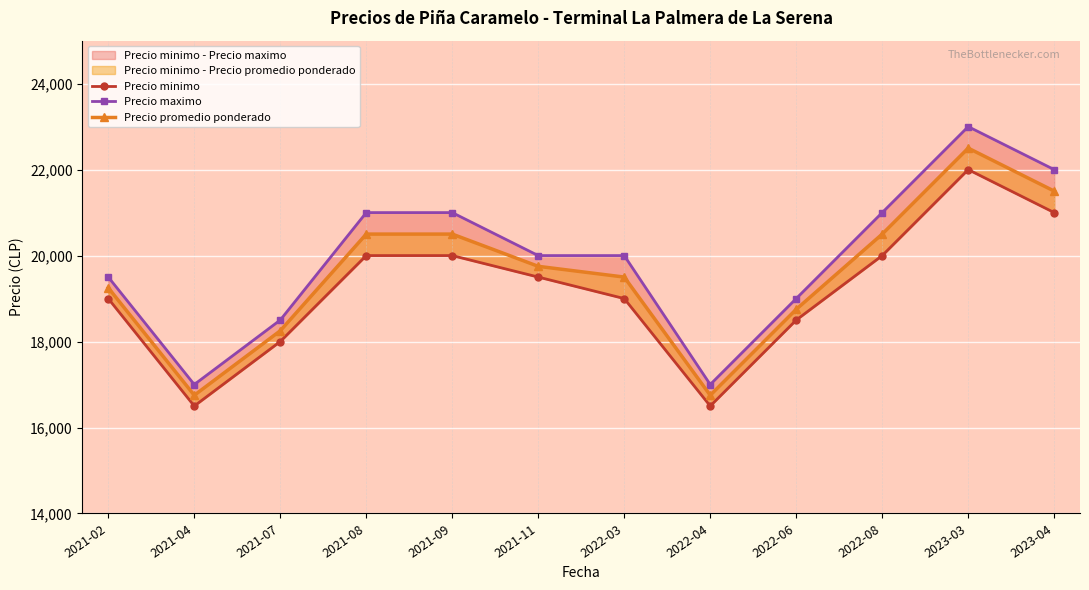

True or false: Precio minimo has a value of 19000 at 2022-03.

True